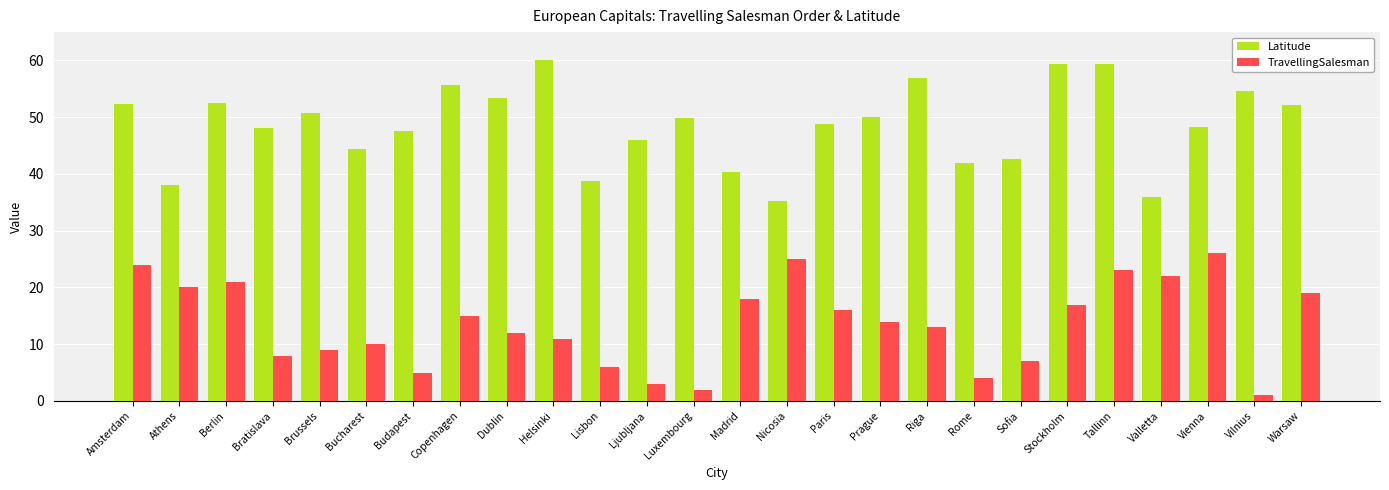

What is the minimum value shown in the chart?

1.0